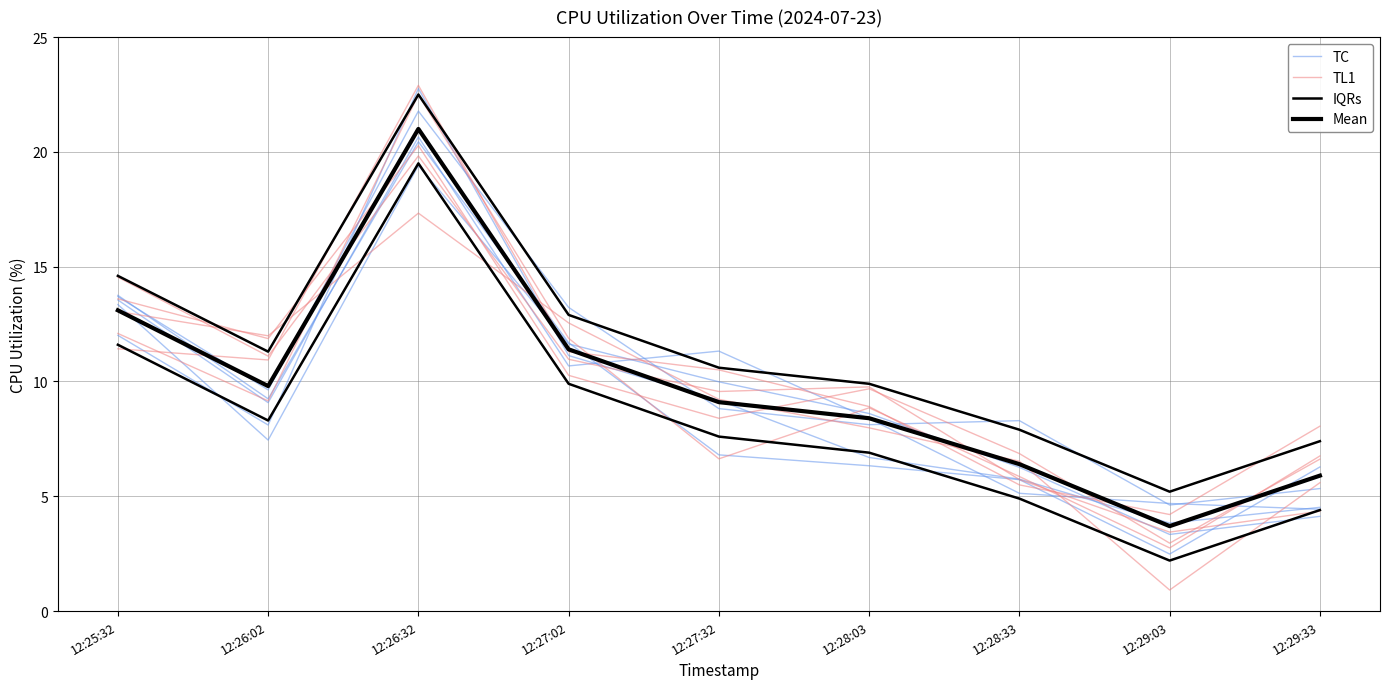

Between 12:29:03 and 12:28:33, which is larger?

12:28:33